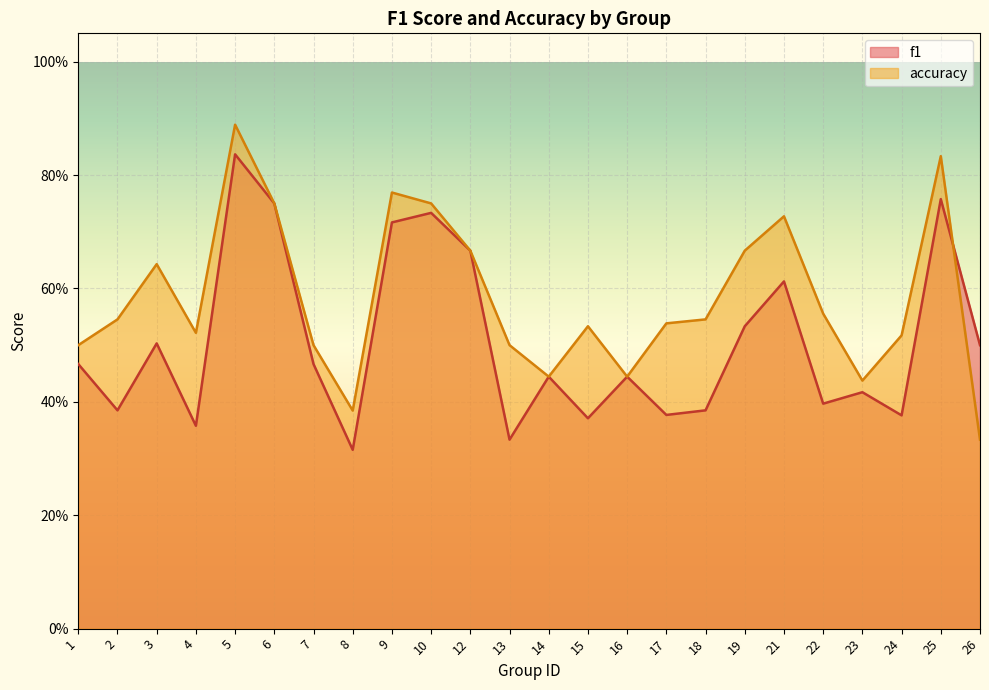

What is the lowest value of the accuracy series?

0.3